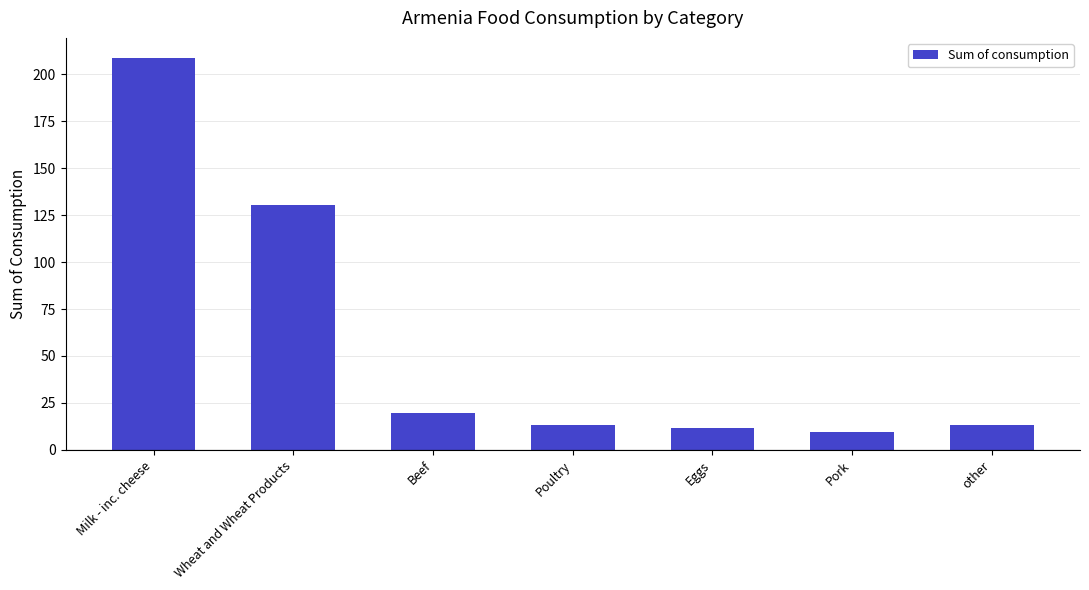

Read the value at Milk - inc. cheese.

209.0